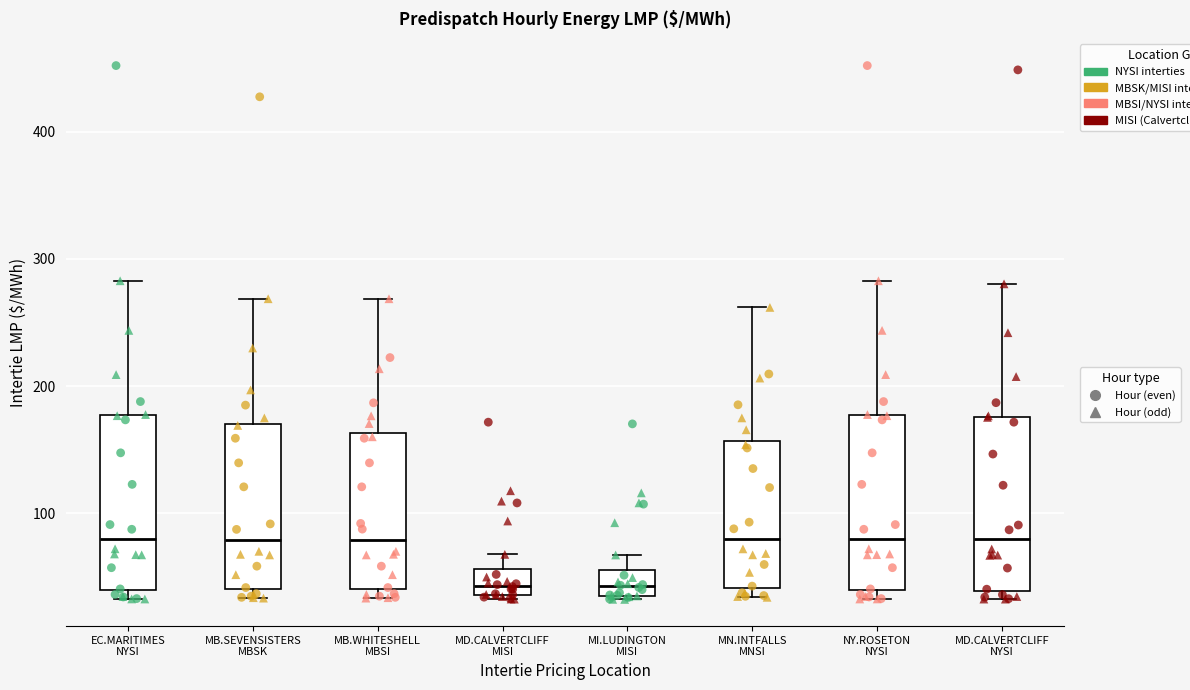

Where is the upper edge of the box for MN.INTFALLS MNSI on the y-axis? The values are not printed on the chart, so give them approximately, as read against the axis.

160